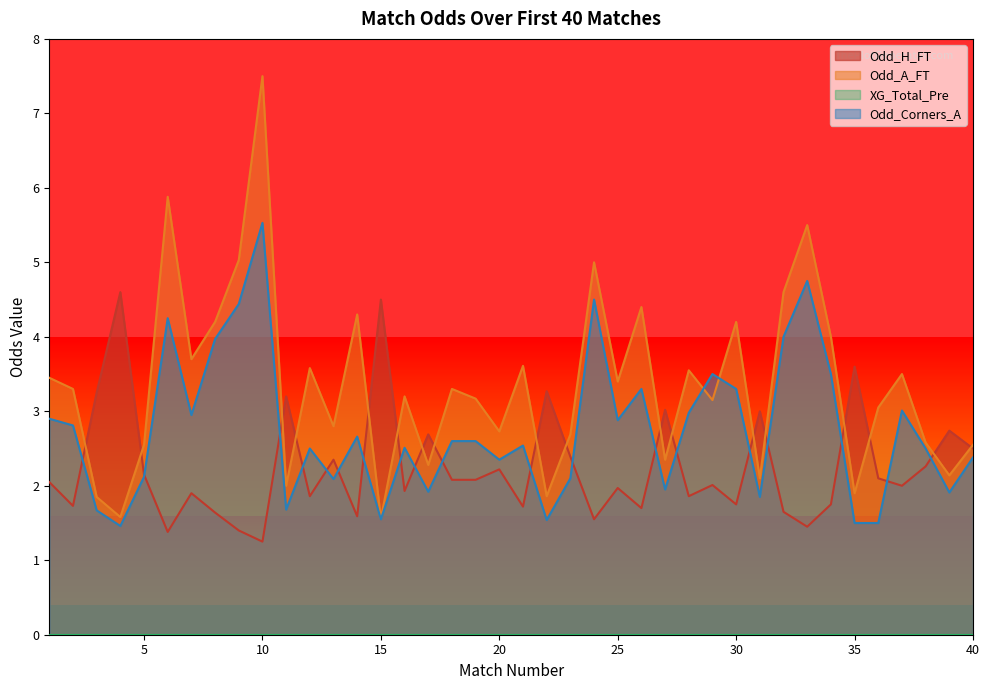

What is the greatest value displayed?

7.5